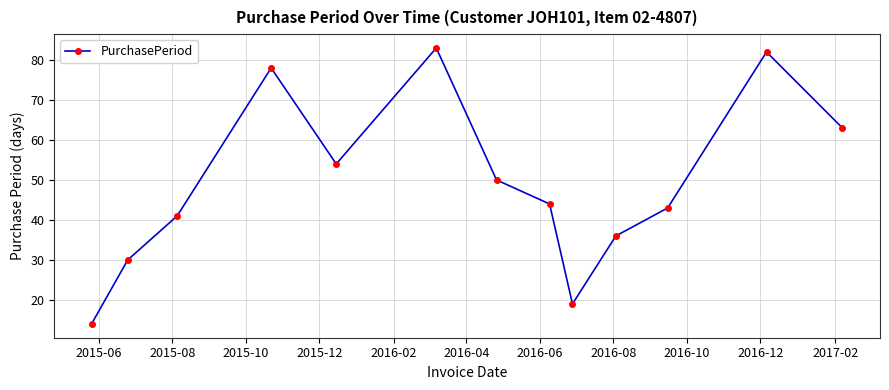

What is the difference between the maximum and minimum values?

69